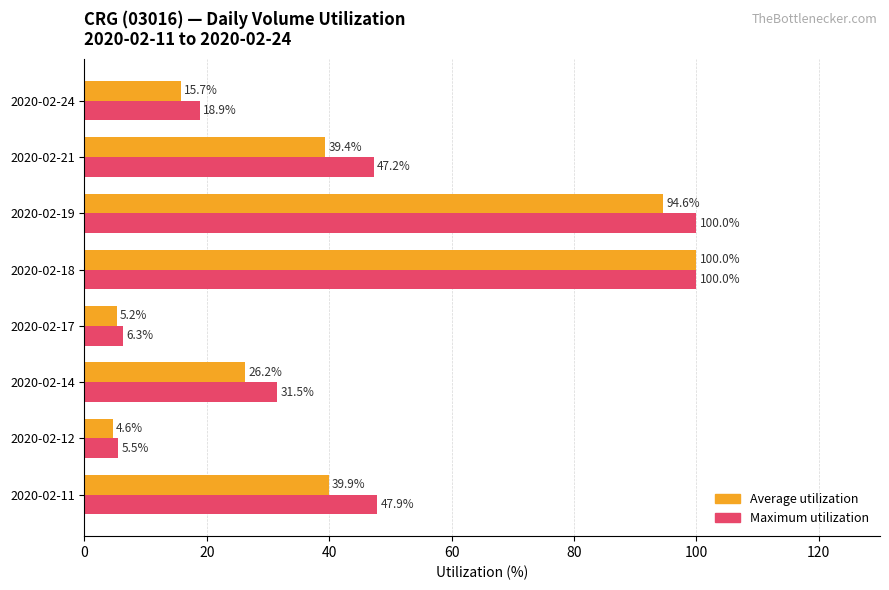

What is the approximate value of Maximum utilization at 2020-02-17?

6.3